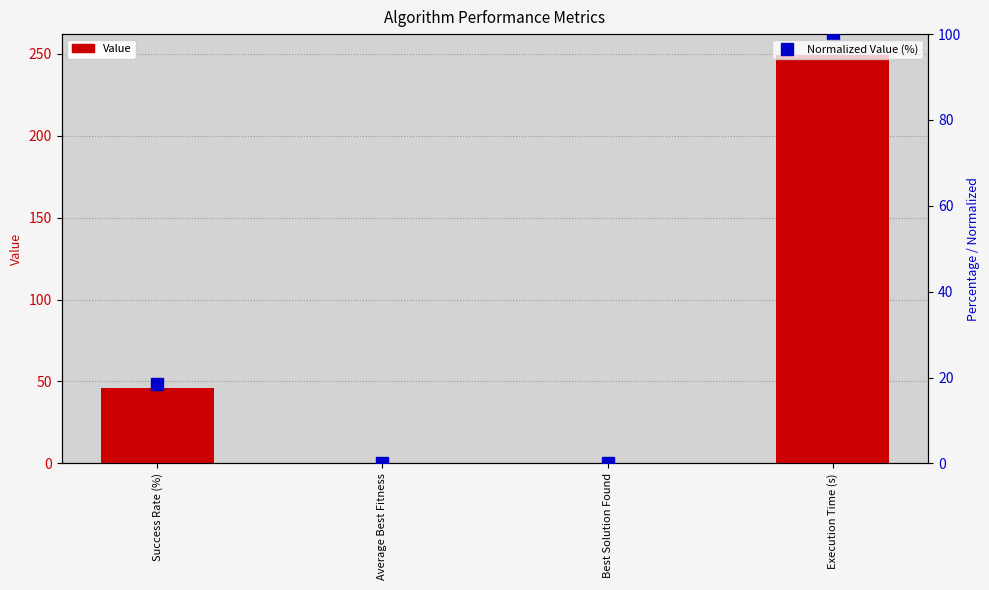

Rank the series by their maximum value, from lowest to highest.

Normalized Value (%), Value